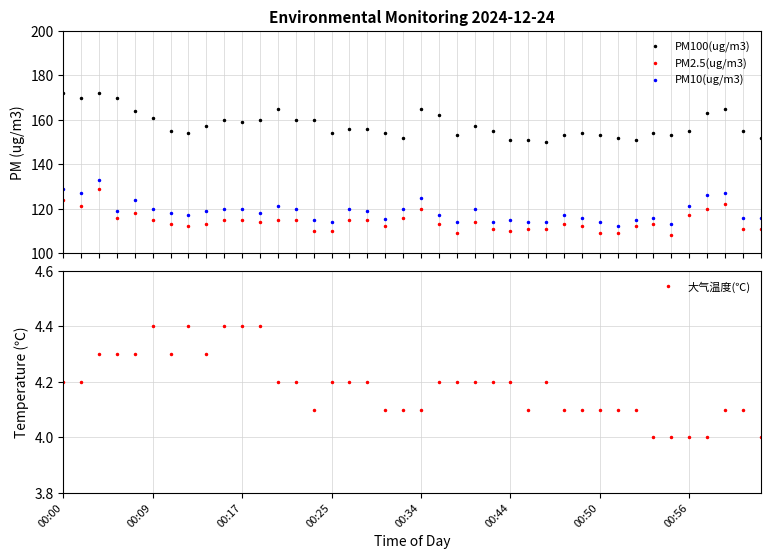

What is the sum of the PM100(ug/m3) values at 34 and 12?

318.0